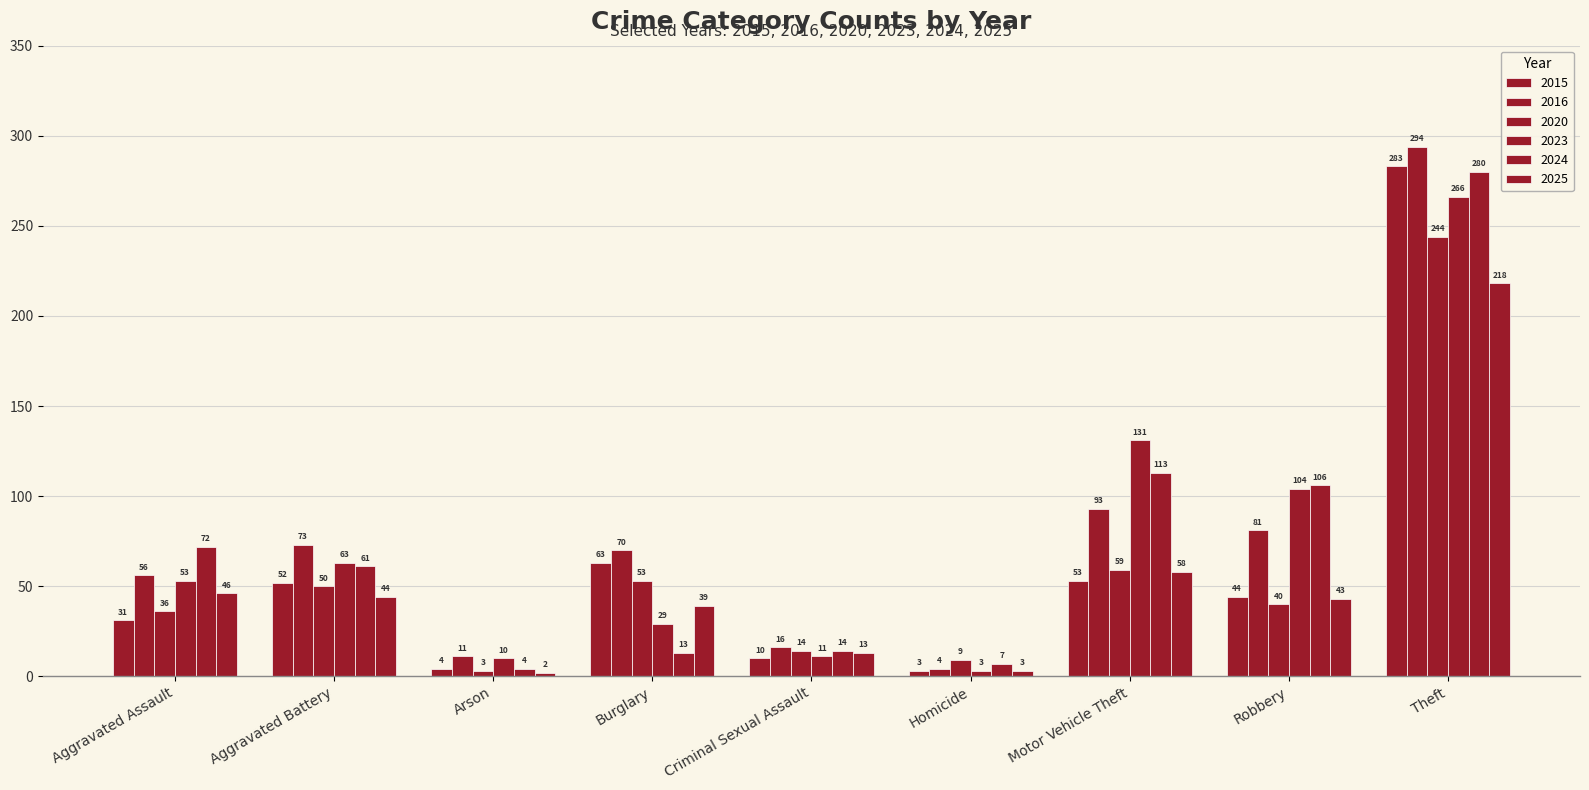

Does the chart contain any negative values?

No